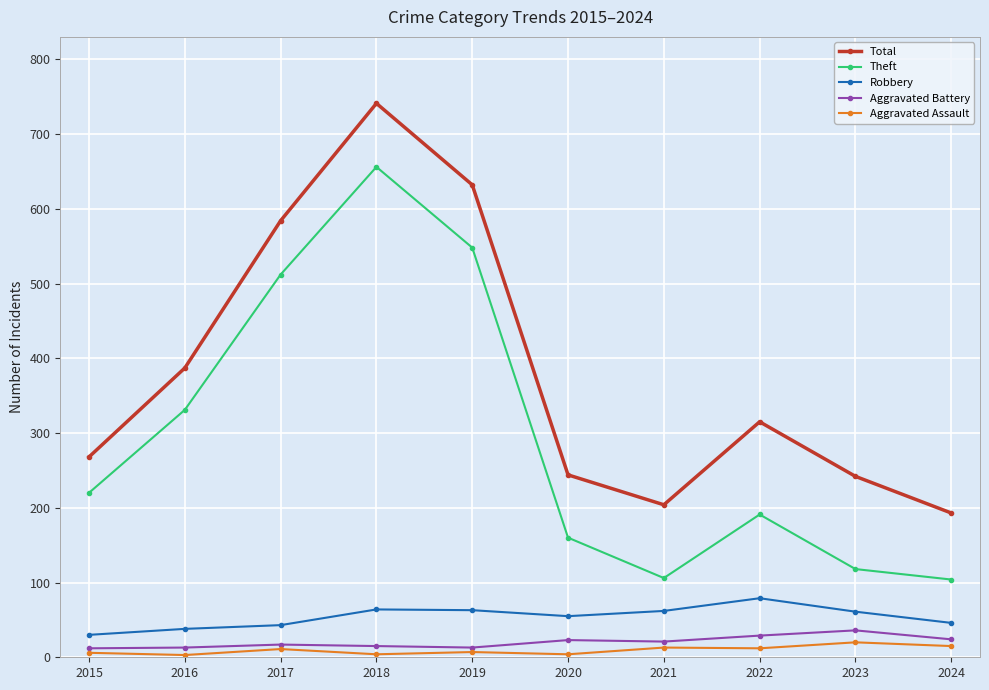

What is the average value of the Aggravated Assault series?

10